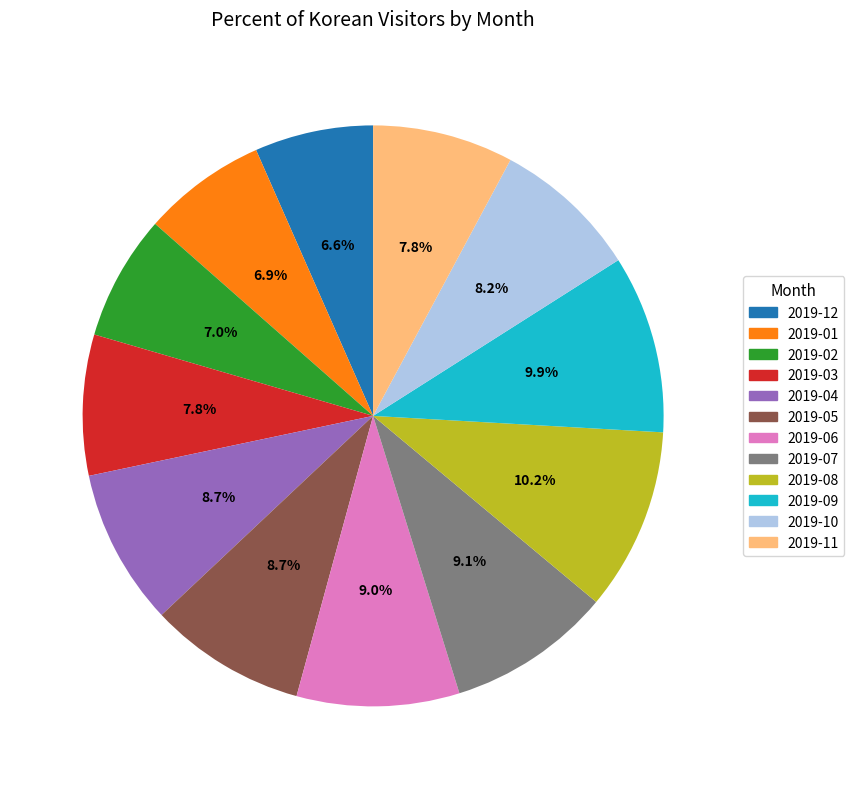

Which has a higher value, 2019-04 or 2019-01?

2019-04